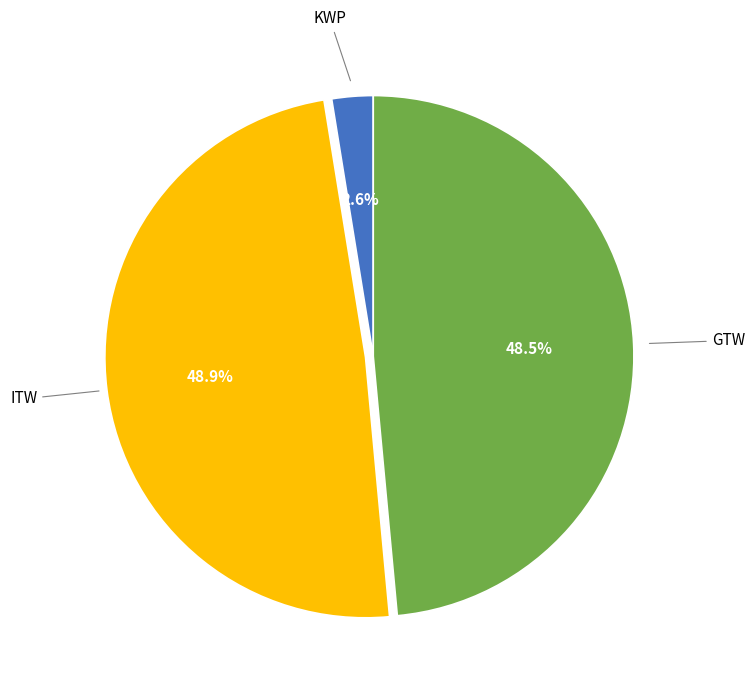

What is the smallest slice in the pie chart?

KWP